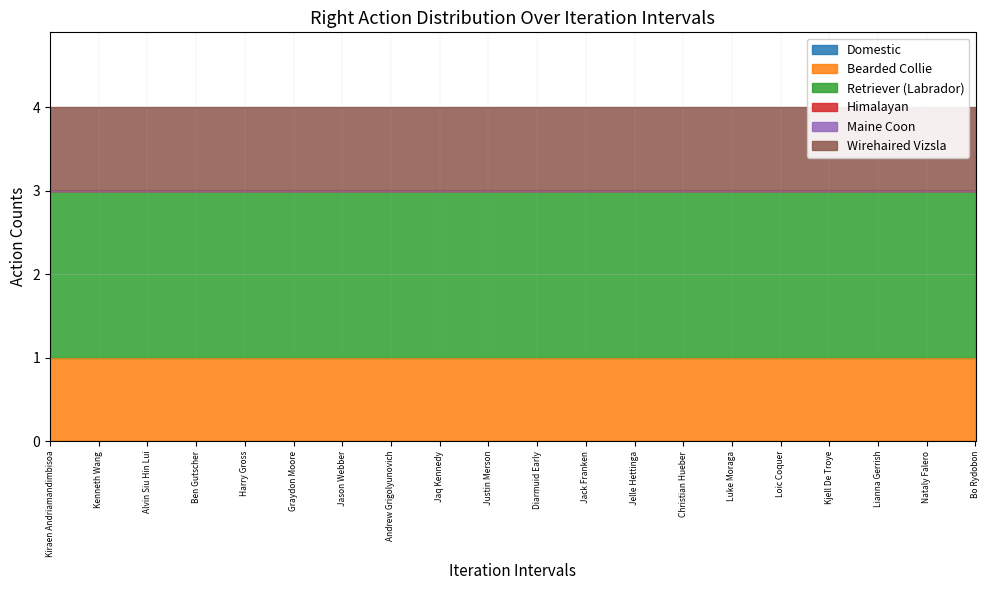

Is the value of Domestic at Bo Rydobon greater than the value of Retriever (Labrador) at Jason Webber?

No